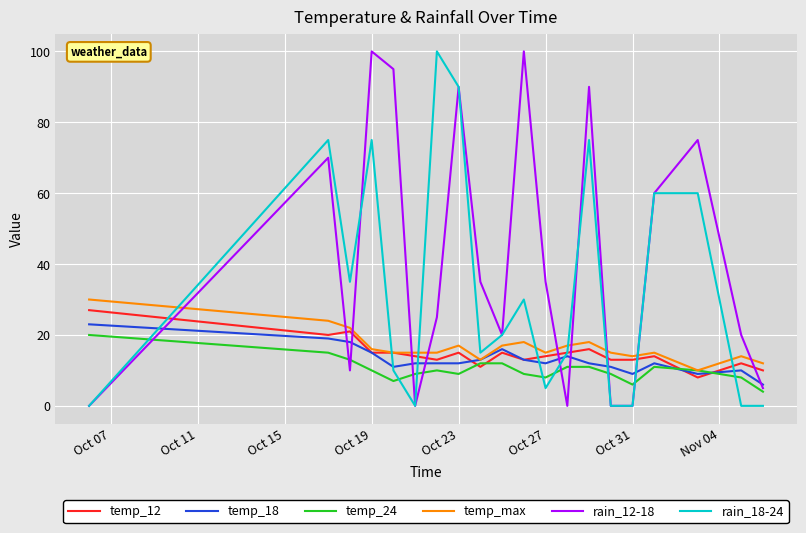

True or false: temp_max and rain_12-18 intersect in this chart.

True